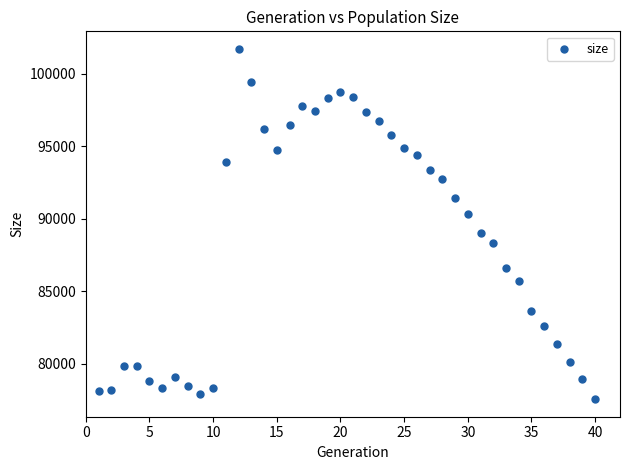

What is the range of Y values (max minus min)?

24190